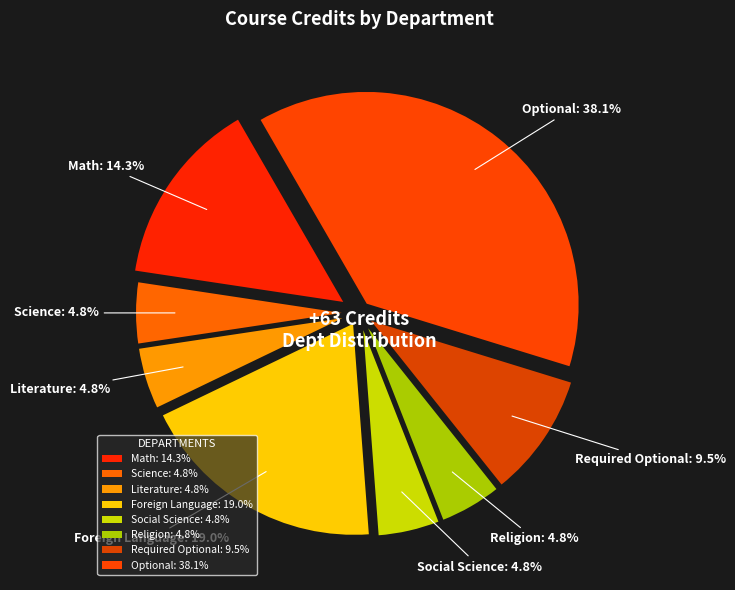

Is it true that Foreign Language is 19% of the pie?

True